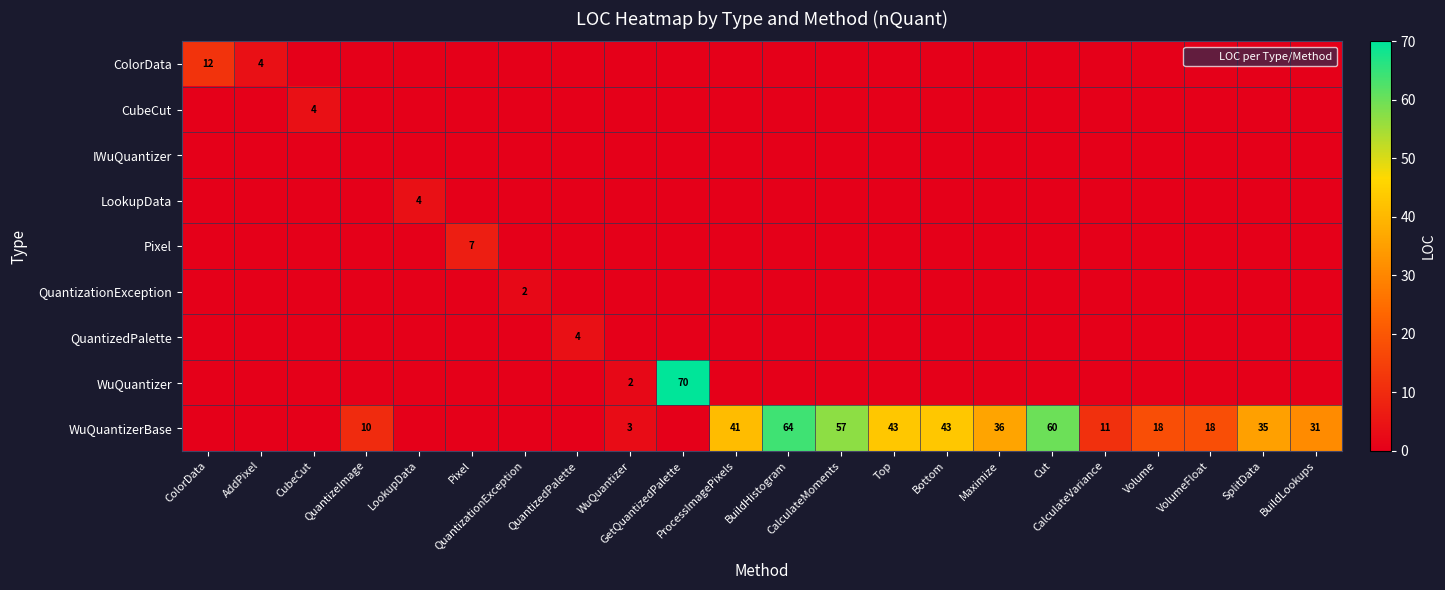

List the series in order of their peak value, highest first.

WuQuantizer, WuQuantizerBase, ColorData, Pixel, CubeCut, LookupData, QuantizedPalette, QuantizationException, IWuQuantizer